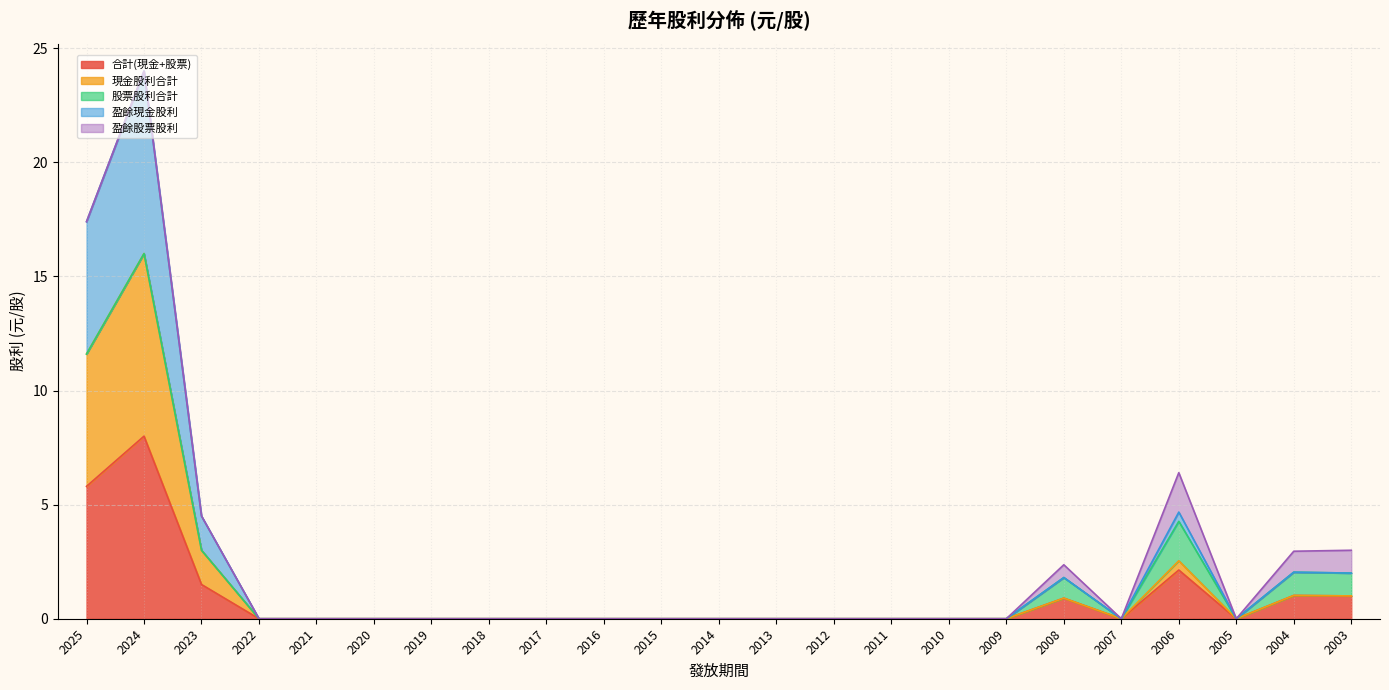

The 合計(現金+股票) series shows 0.0 at 2022. True or false?

True